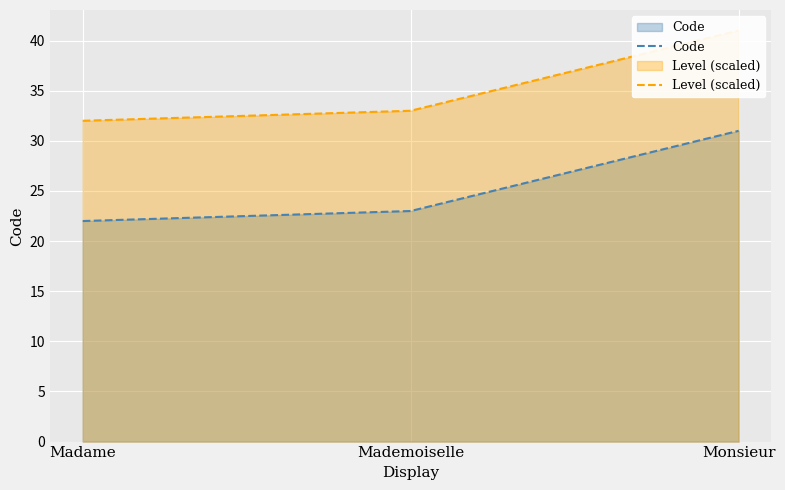

How many lines are shown in the chart?

2